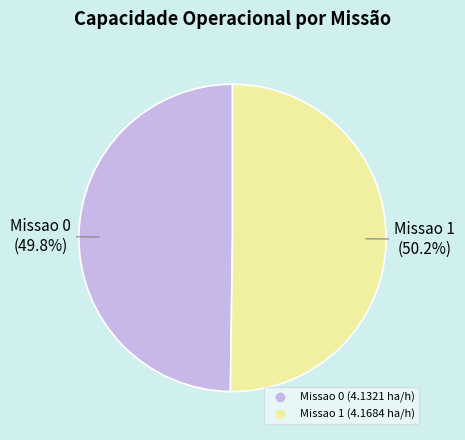

Is it true that Missao 0 is 50% of the pie?

True